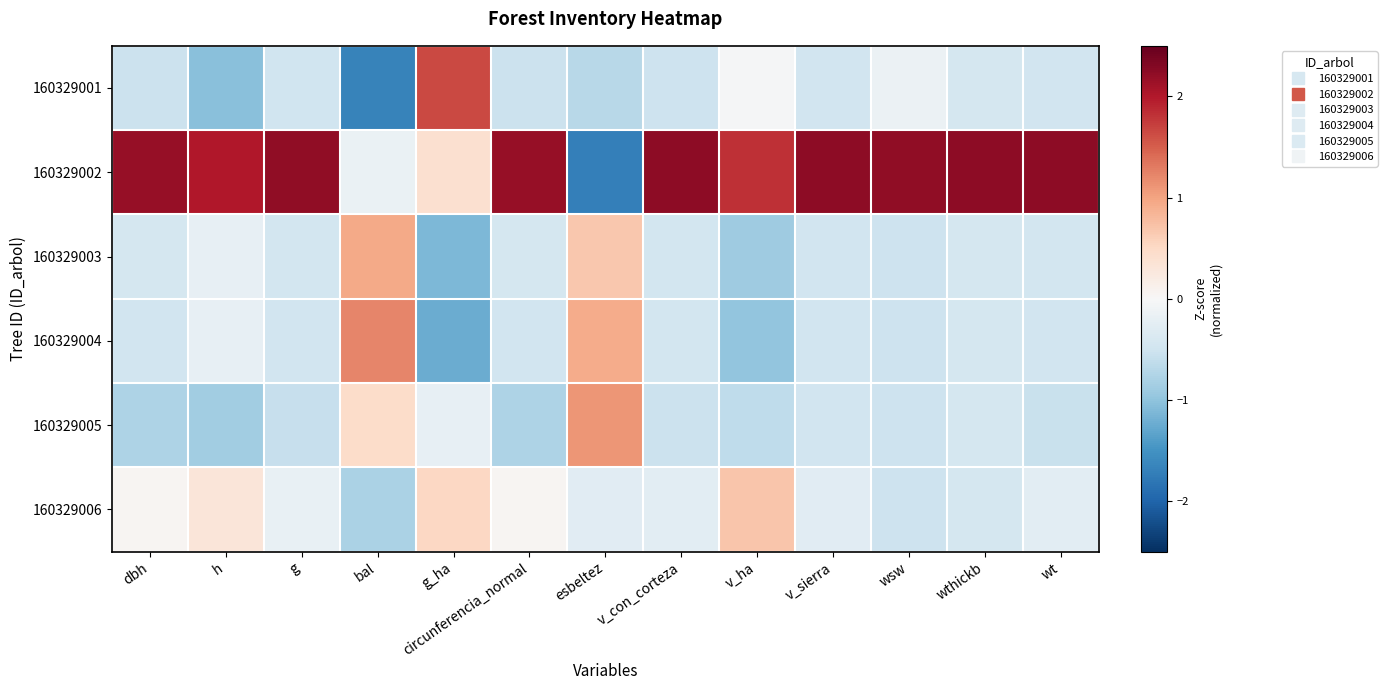

Which series has the widest spread of values?

160329002